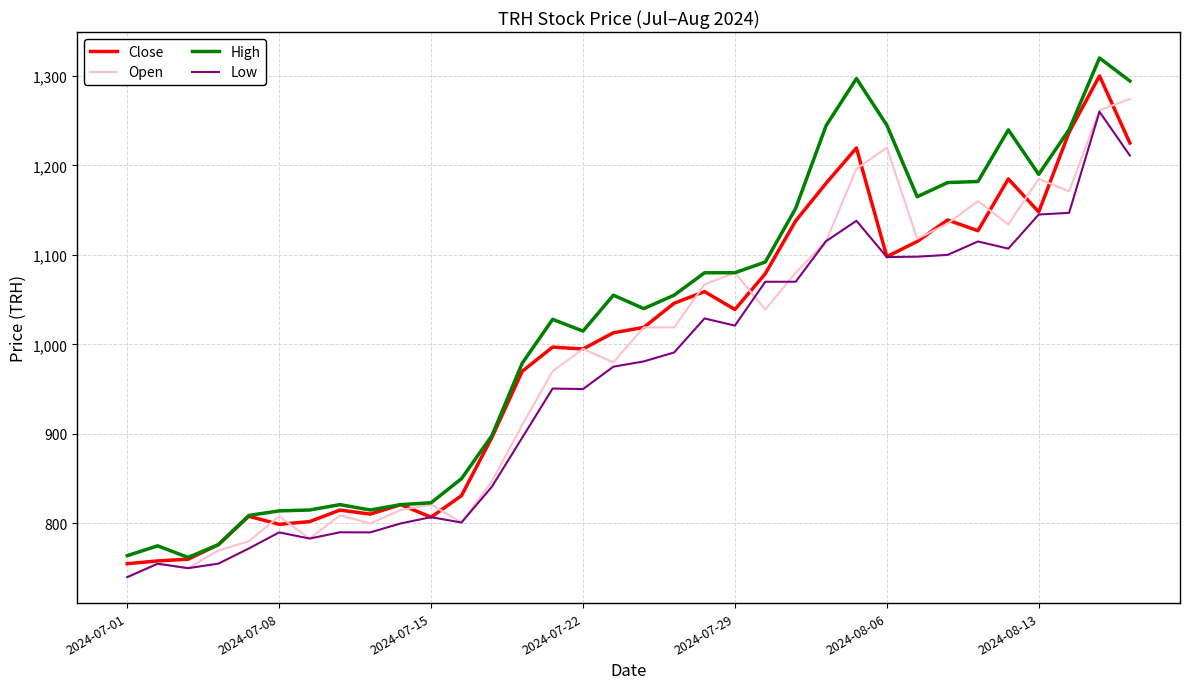

Which series has the largest total across all categories?

High